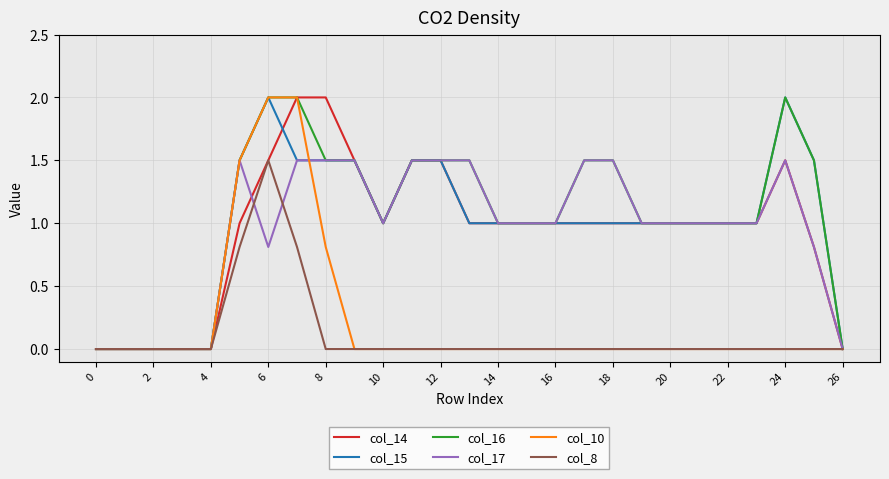

What is the highest value of the col_14 series?

2.0